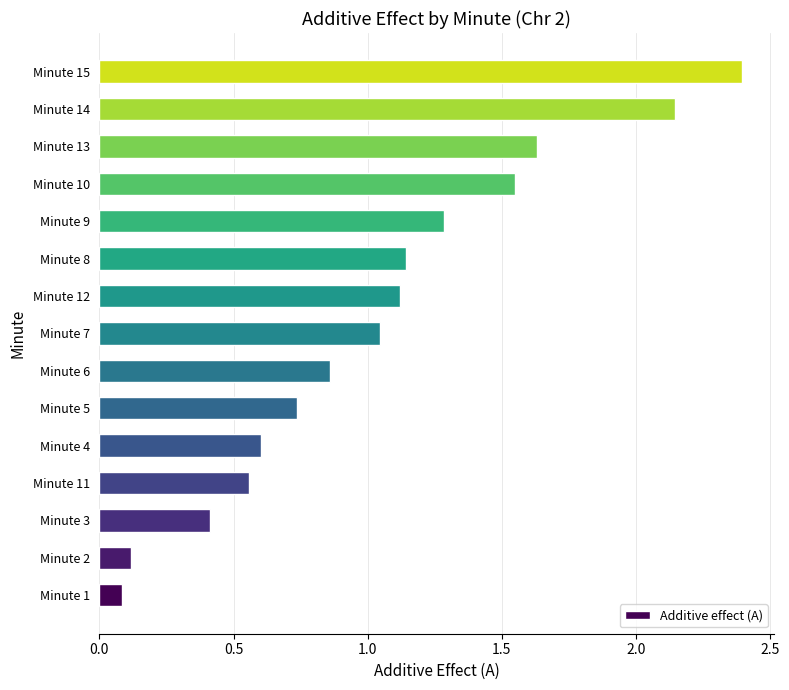

List the labels in order of value, smallest first.

Minute 1, Minute 2, Minute 3, Minute 11, Minute 4, Minute 5, Minute 6, Minute 7, Minute 12, Minute 8, Minute 9, Minute 10, Minute 13, Minute 14, Minute 15